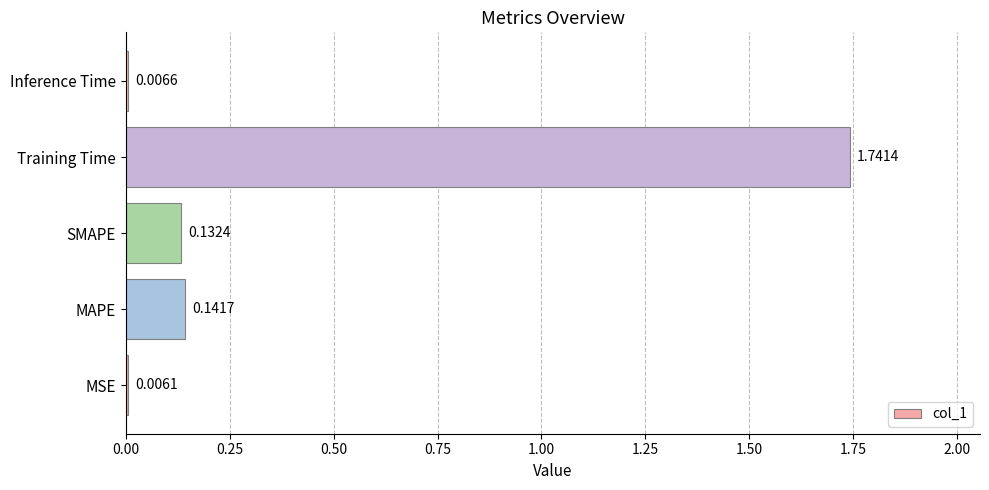

Which has a higher value, SMAPE or MSE?

SMAPE